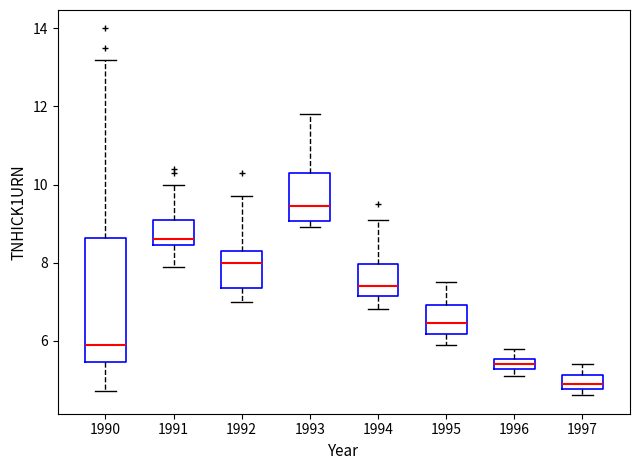

Which box's median line is the highest?

1993